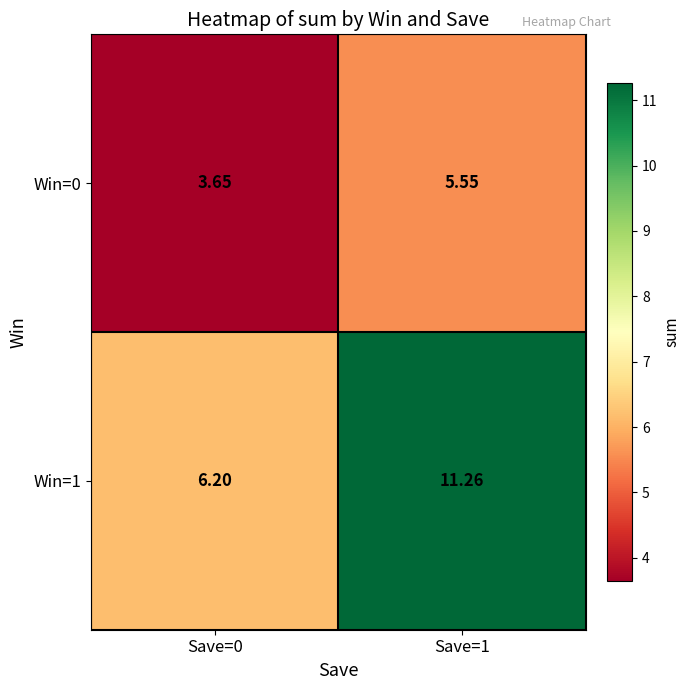

How many data points in Win=1 are above 11?

1